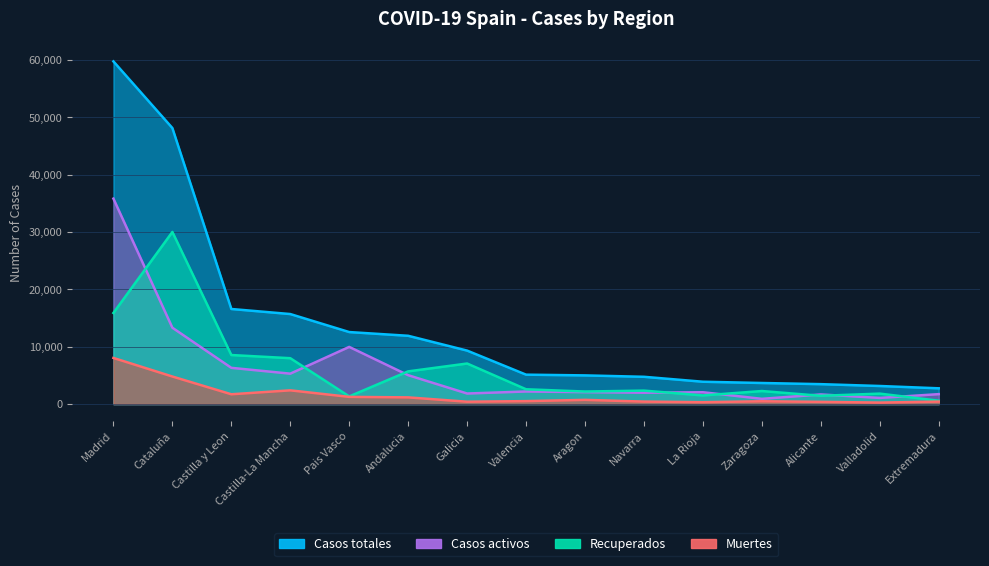

How many lines are shown in the chart?

4